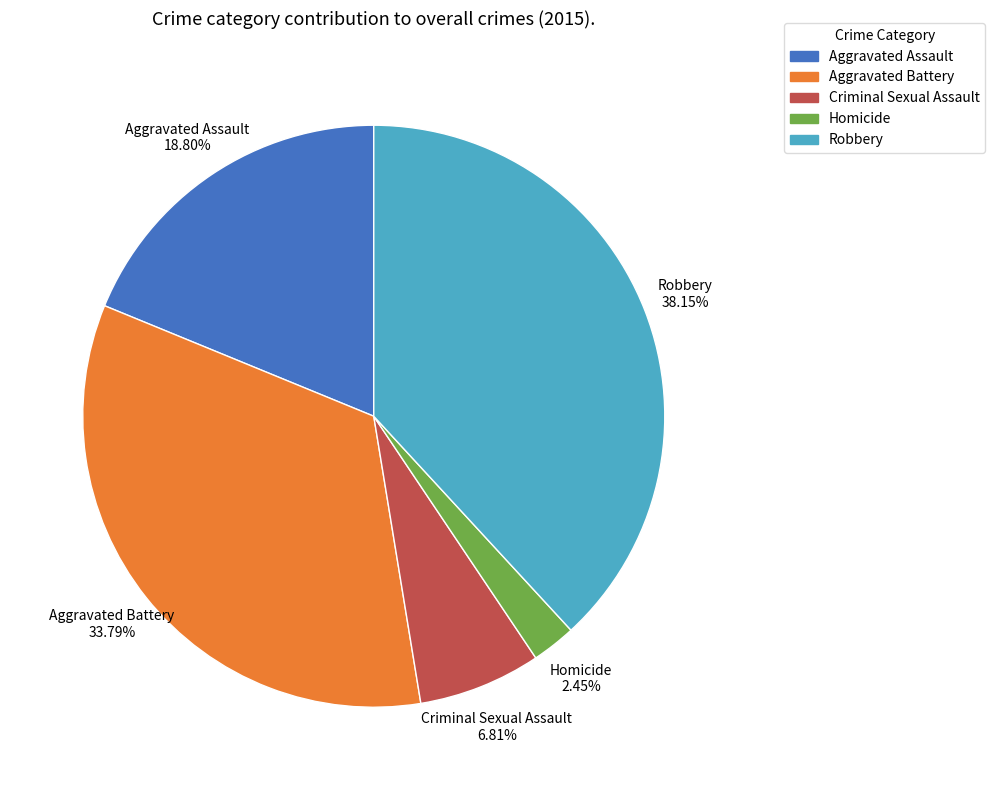

Combined, do Robbery and Homicide account for over 50%?

No